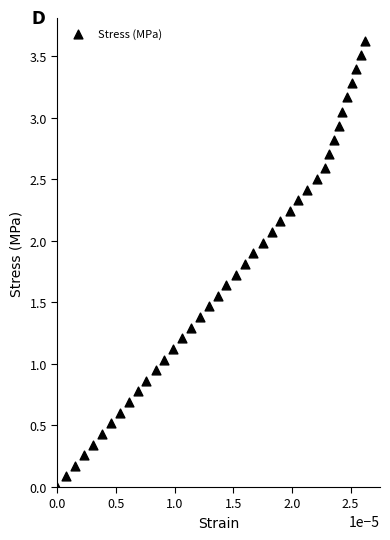

What is the range of Y values (max minus min)?

3.6